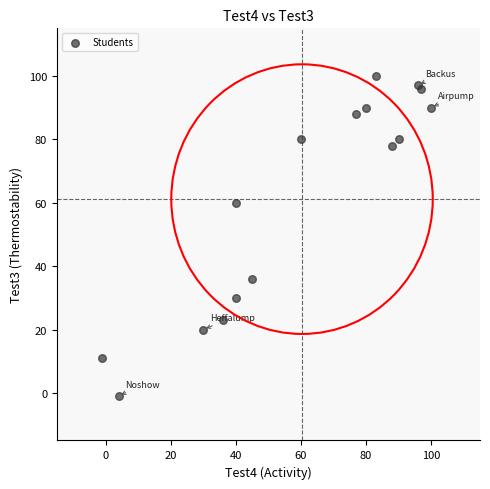

What Y value in the scatter plot is closest to 49?

60